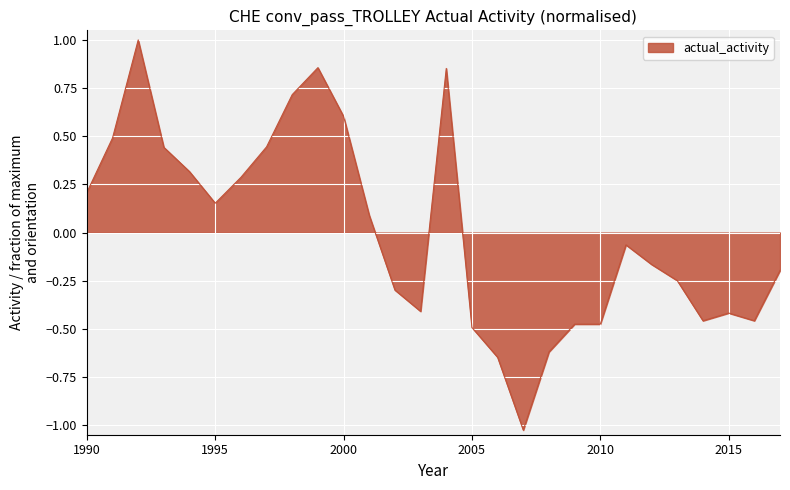

True or false: there are more than 1 points higher than both neighbors.

True